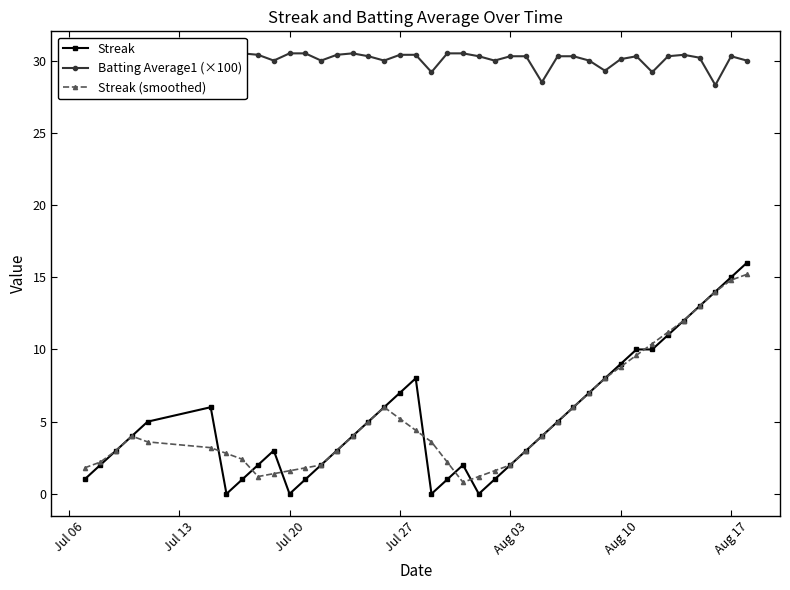

True or false: Streak (smoothed) has more than 1 interior local peaks.

True